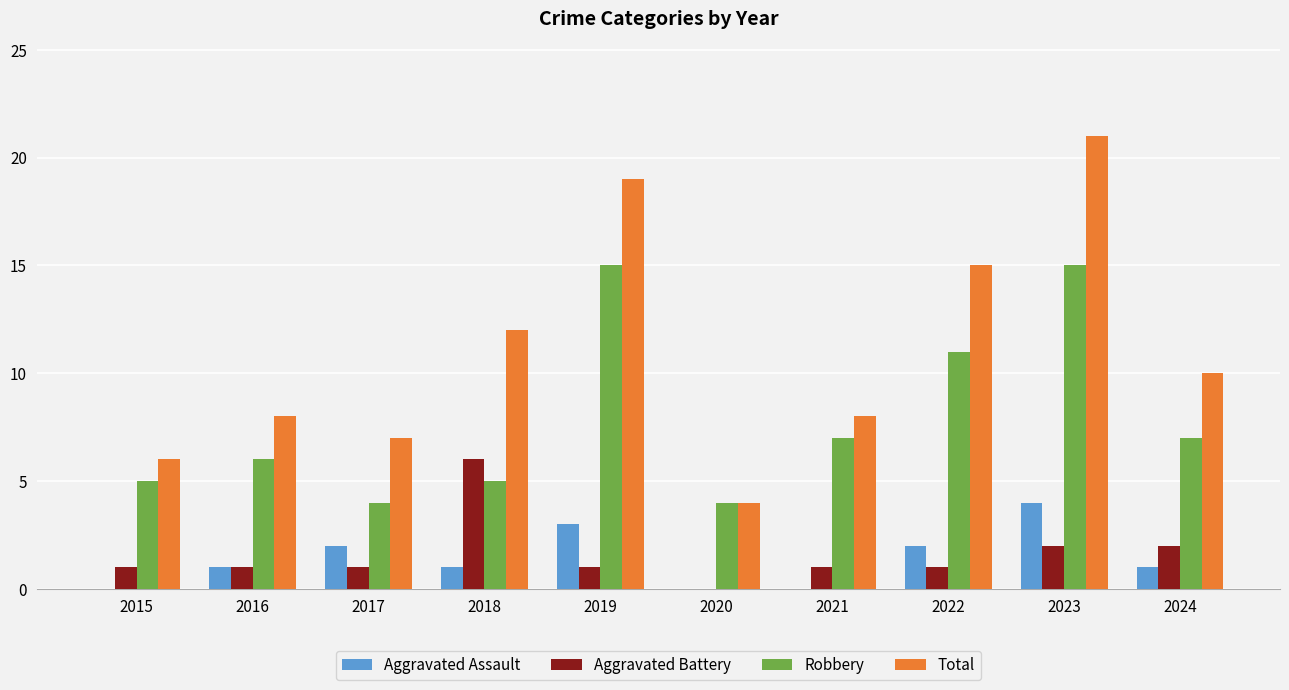

What is the total value across all series at 2017?

14